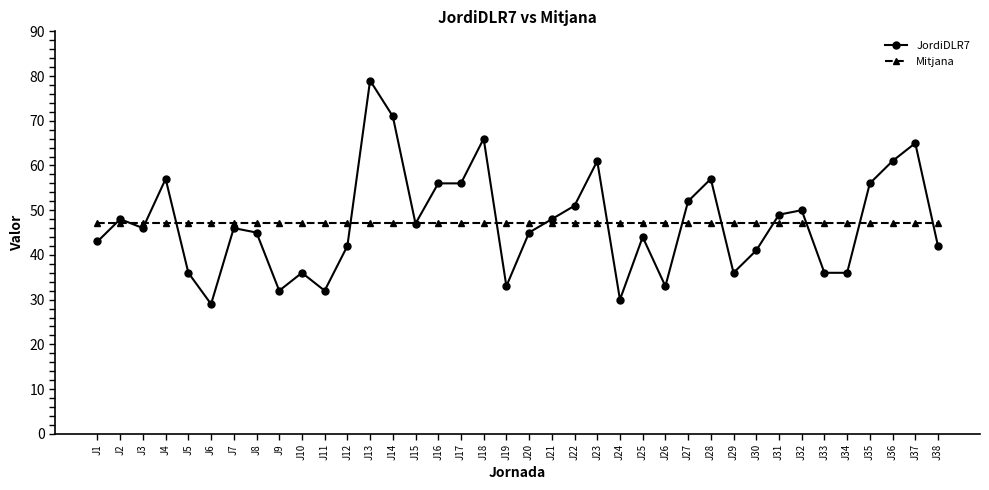

What is the approximate value of JordiDLR7 at J2?

48.0